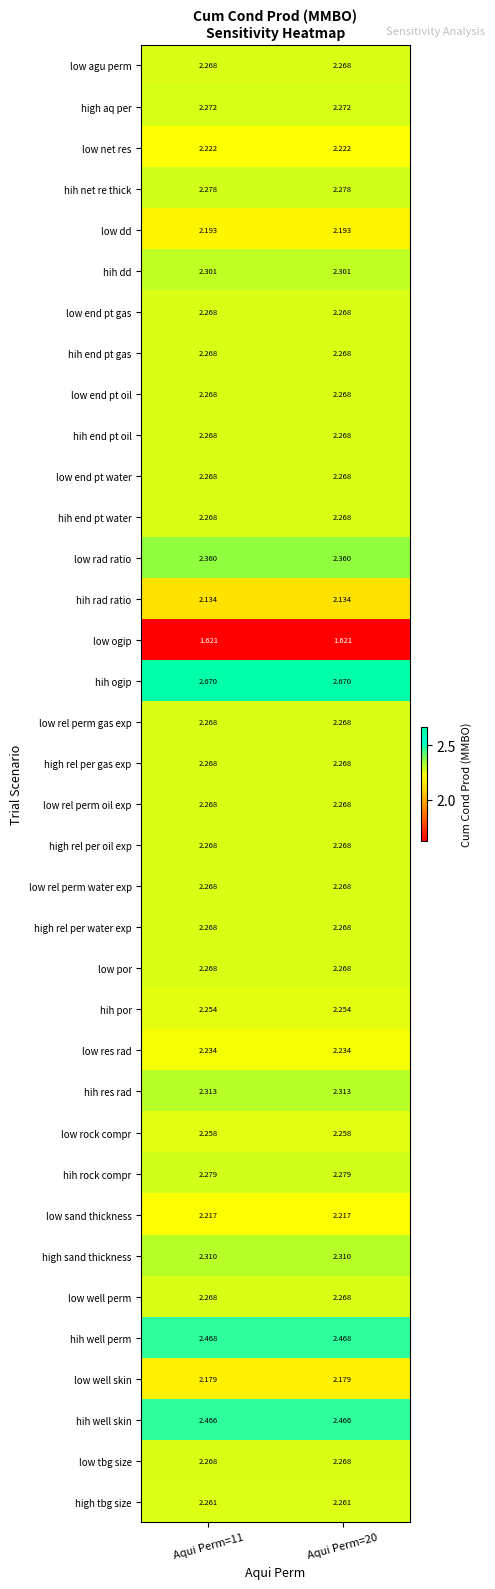

How many data points does each series have?

2